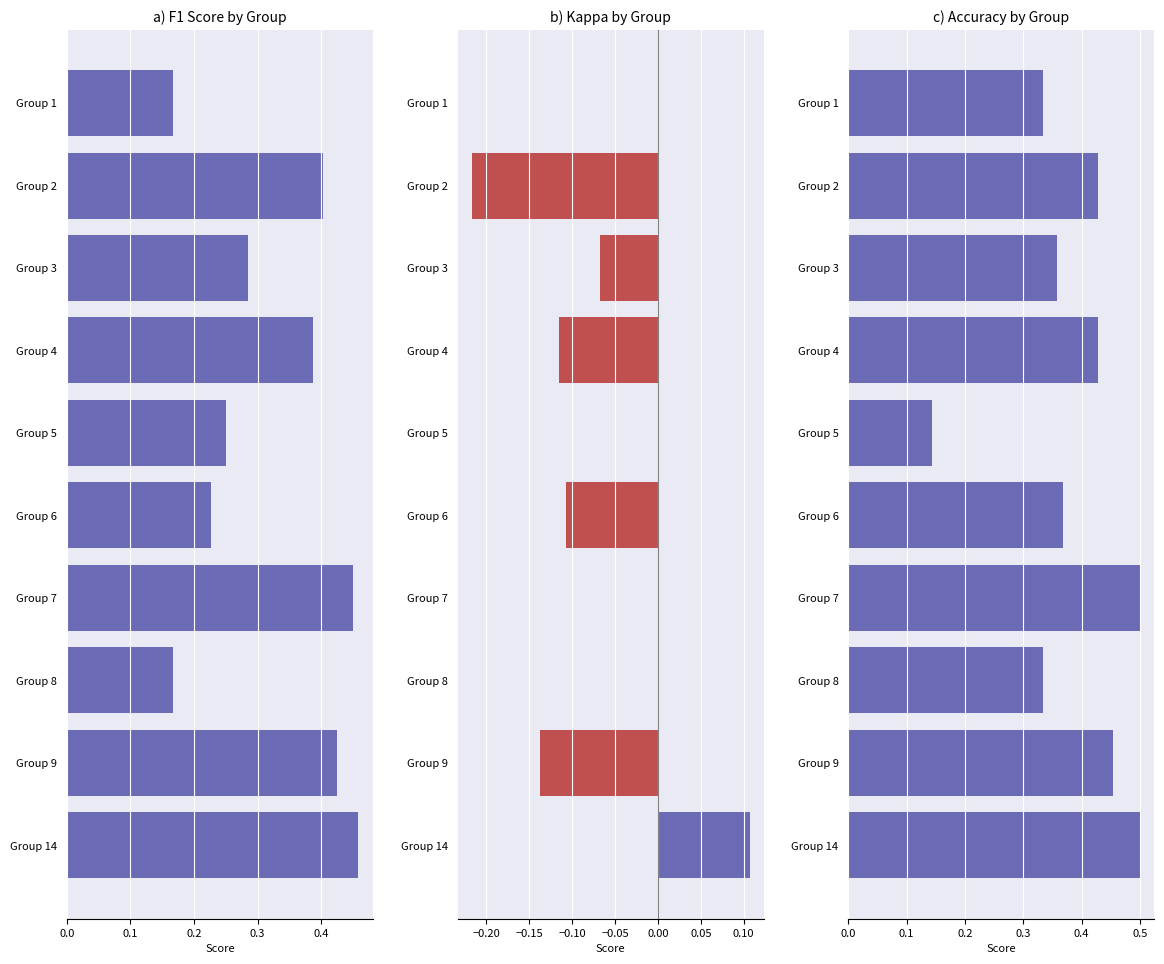

What is the difference between the highest and lowest values at Group 6?

0.5